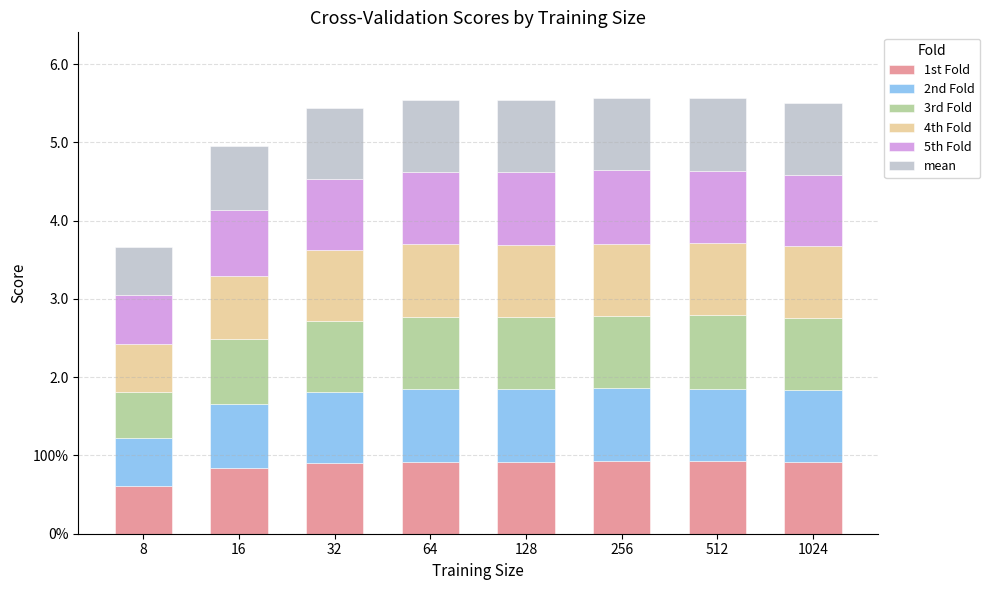

True or false: 2nd Fold has a value of 1.5 at 128.

False